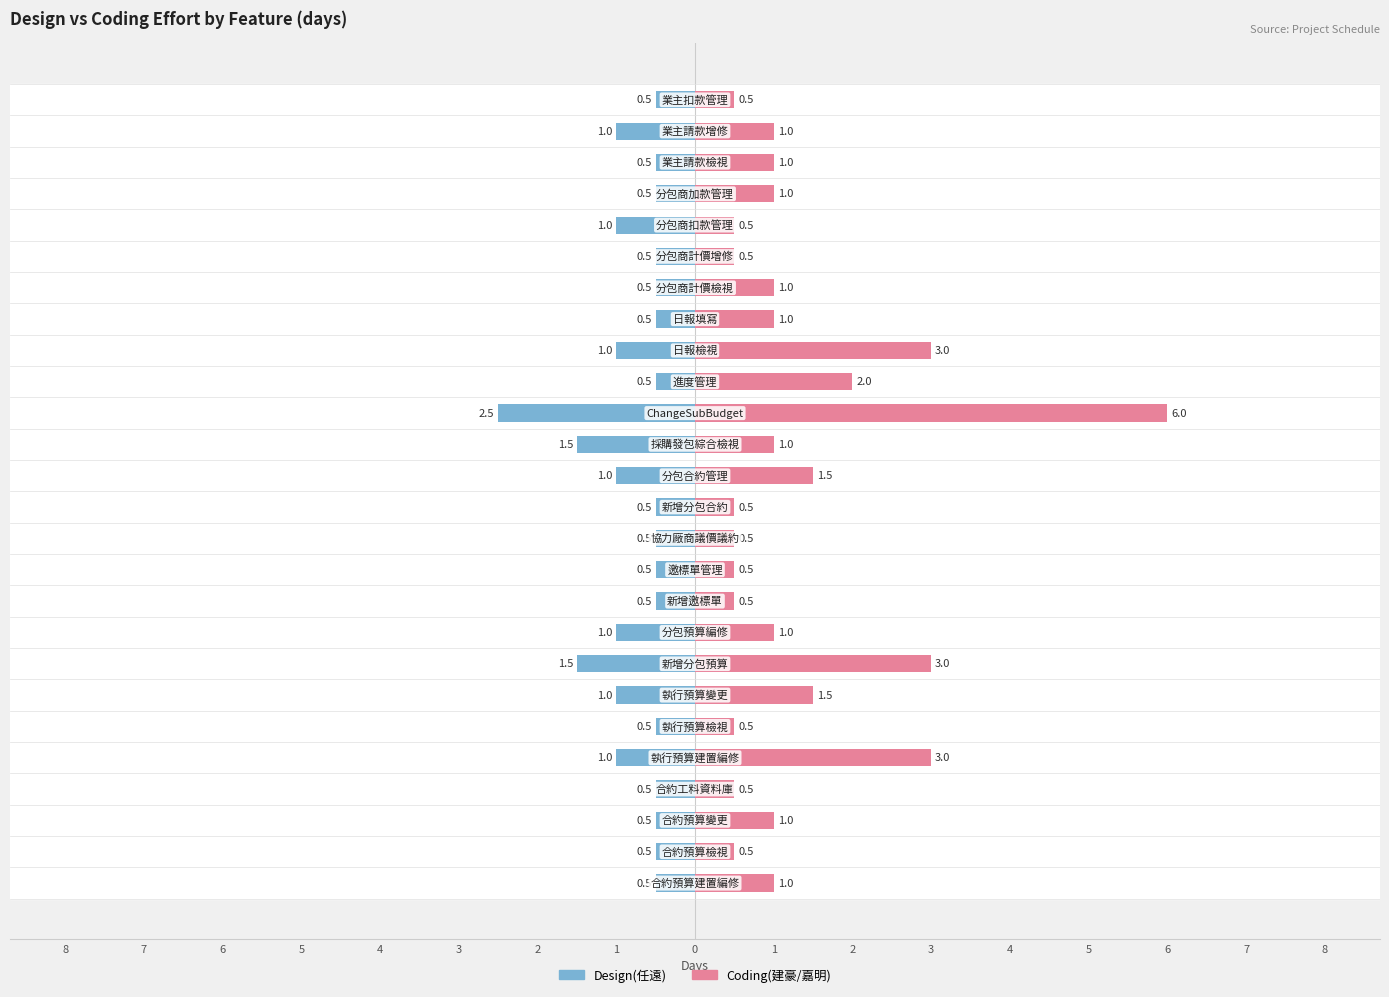

How many values in the Coding(建豪/嘉明) series are below 1?

10